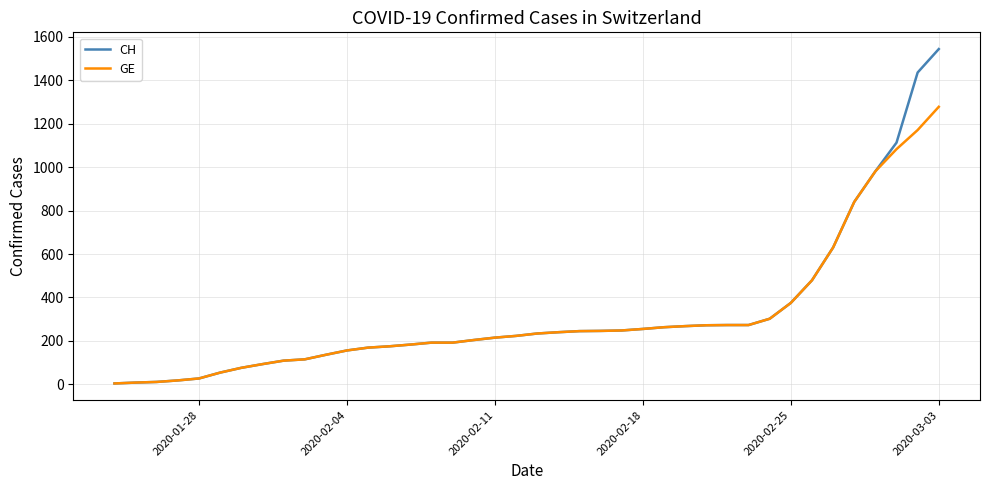

Which series has the widest spread of values?

CH